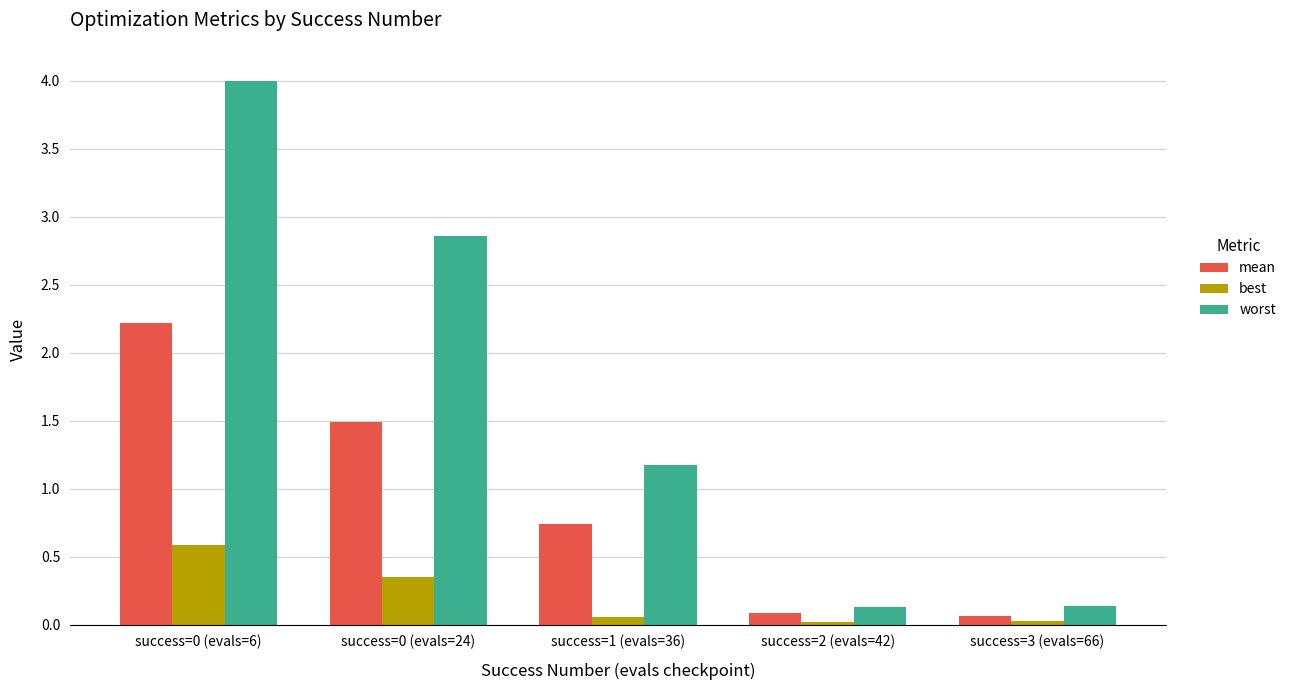

At success=0 (evals=24), list the series in order from smallest to largest.

best, mean, worst